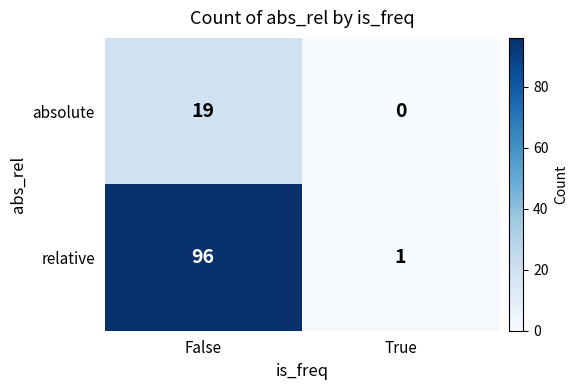

List the series in order of their overall mean, highest first.

relative, absolute